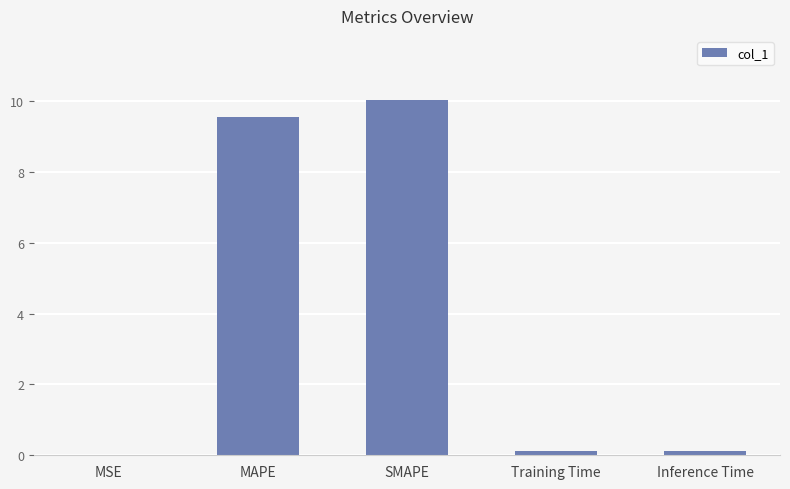

What is the change in value from SMAPE to Training Time?

-9.9